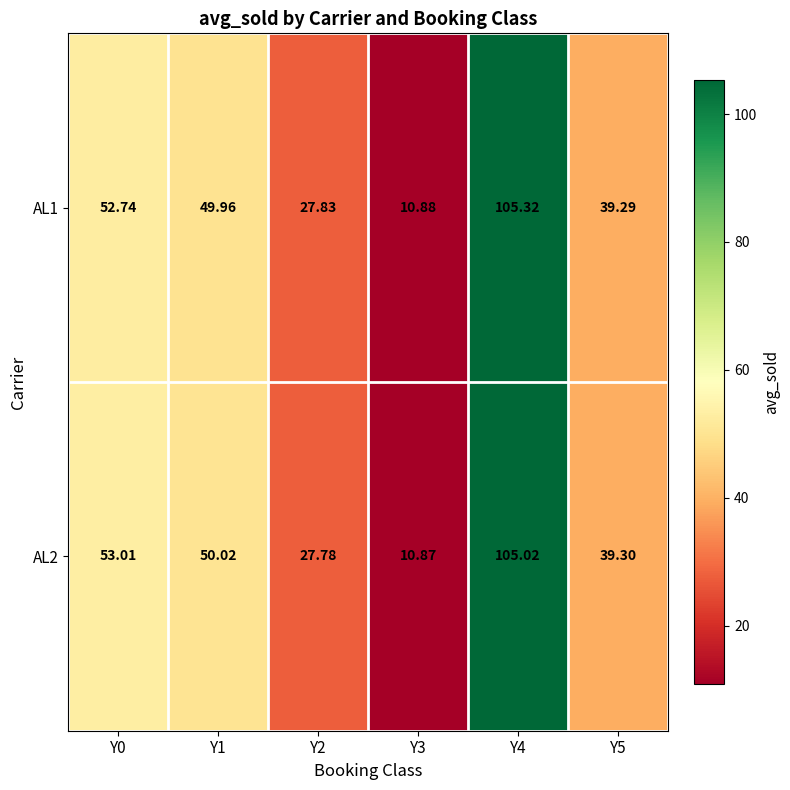

Is the value of AL1 at Y4 greater than the value of AL2 at Y5?

Yes